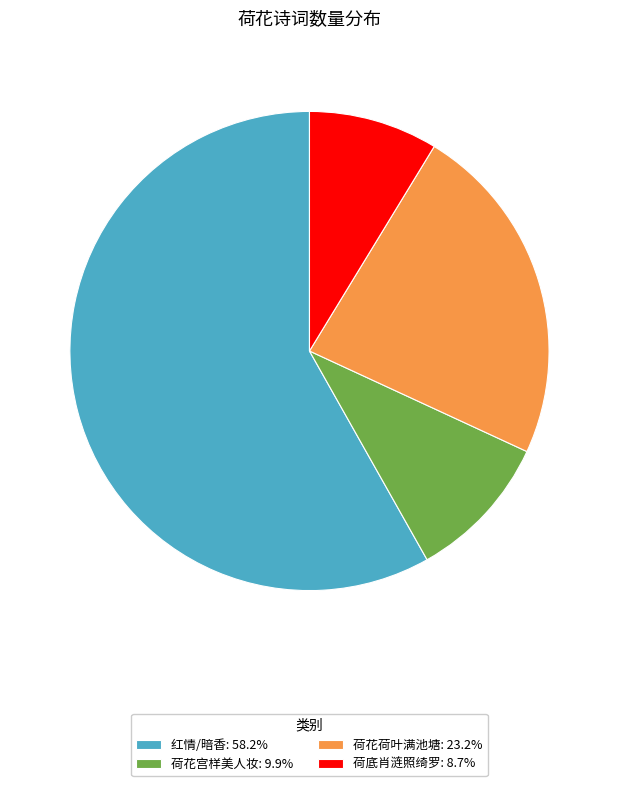

Approximately how many times larger is the value at 荷底肖涟照绮罗: 8.7% compared to 荷花荷叶满池塘: 23.2%?

0.4